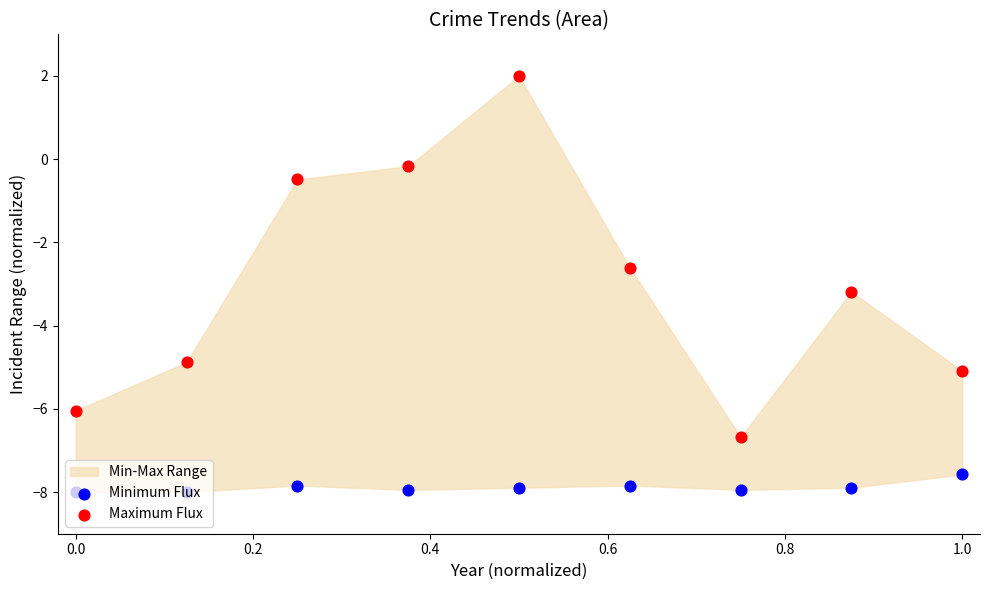

Is the value of Maximum Flux at −0.2 greater than the value of Minimum Flux at 1.0?

Yes